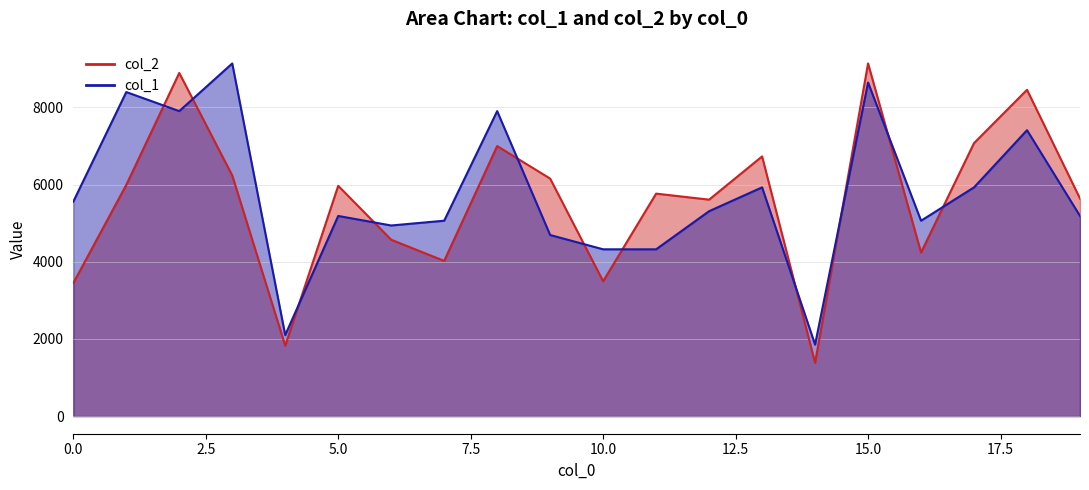

Read the col_1 value at 11.

4322.0